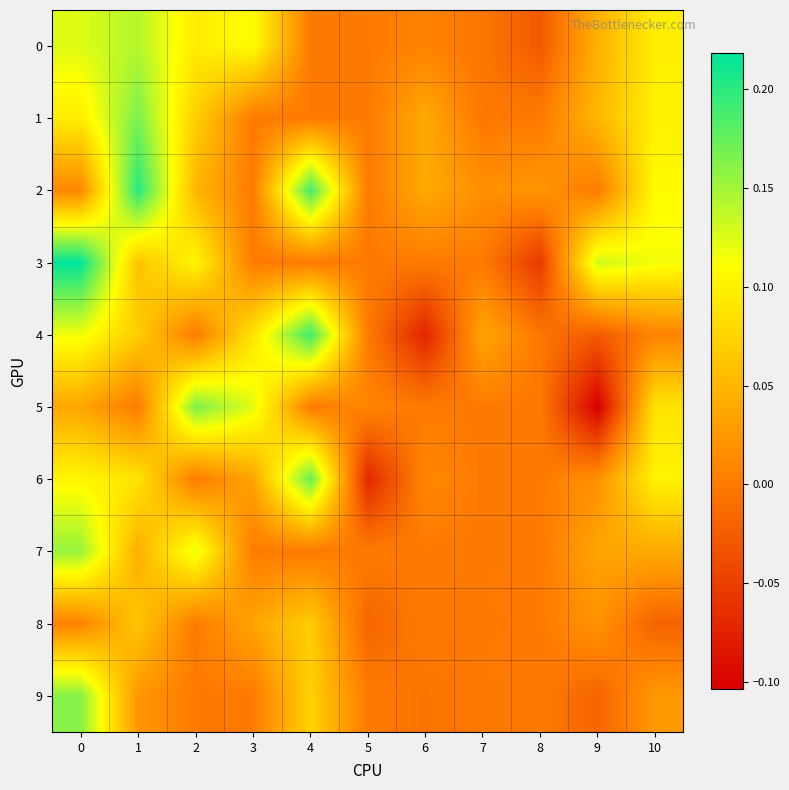

Count the number of categories in the chart.

11